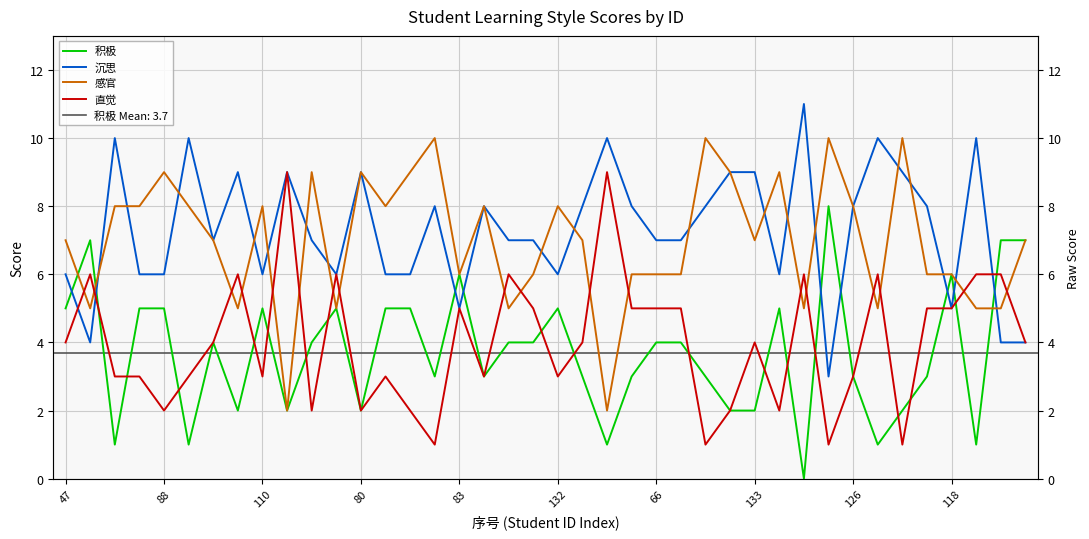

What is the highest value of the 感官 series?

10